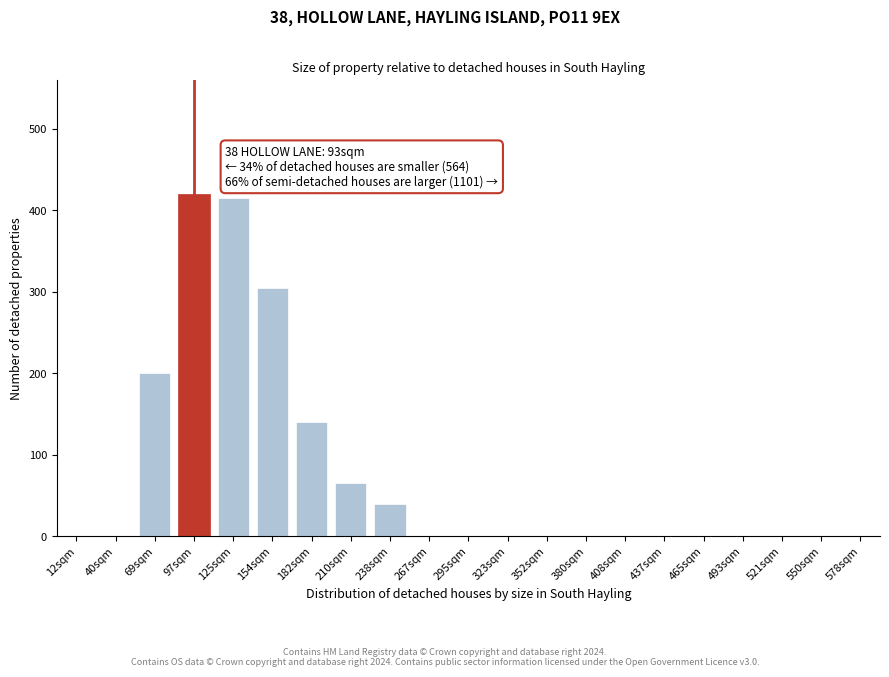

Reading right to left, transcribe all the data shown in this chart.

578sqm=0	550sqm=0	521sqm=0	493sqm=0	465sqm=0	437sqm=0	408sqm=0	380sqm=0	352sqm=0	323sqm=0	295sqm=0	267sqm=0	238sqm=40	210sqm=65	182sqm=140	154sqm=305	125sqm=415	97sqm=420	69sqm=200	40sqm=0	12sqm=0